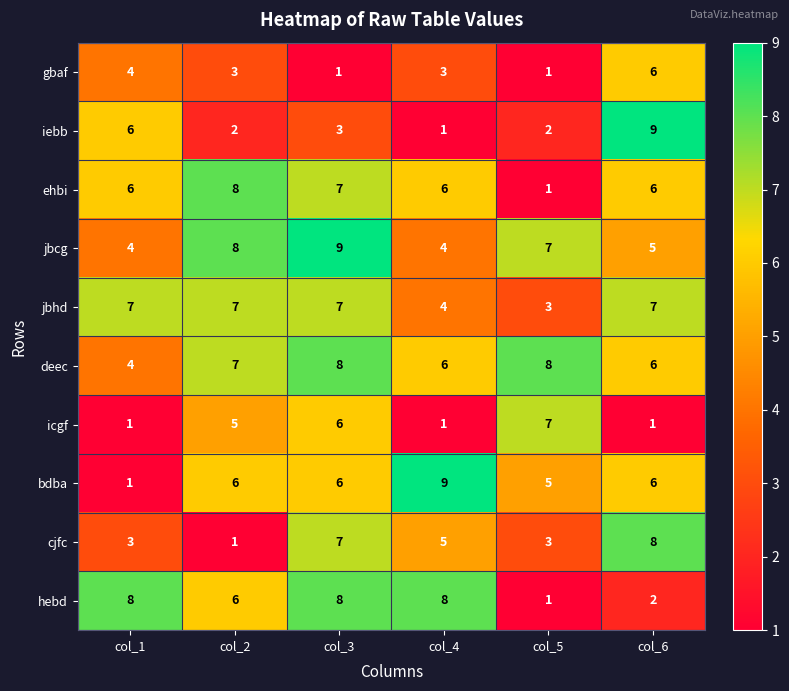

What is the approximate value of jbcg at col_1?

4